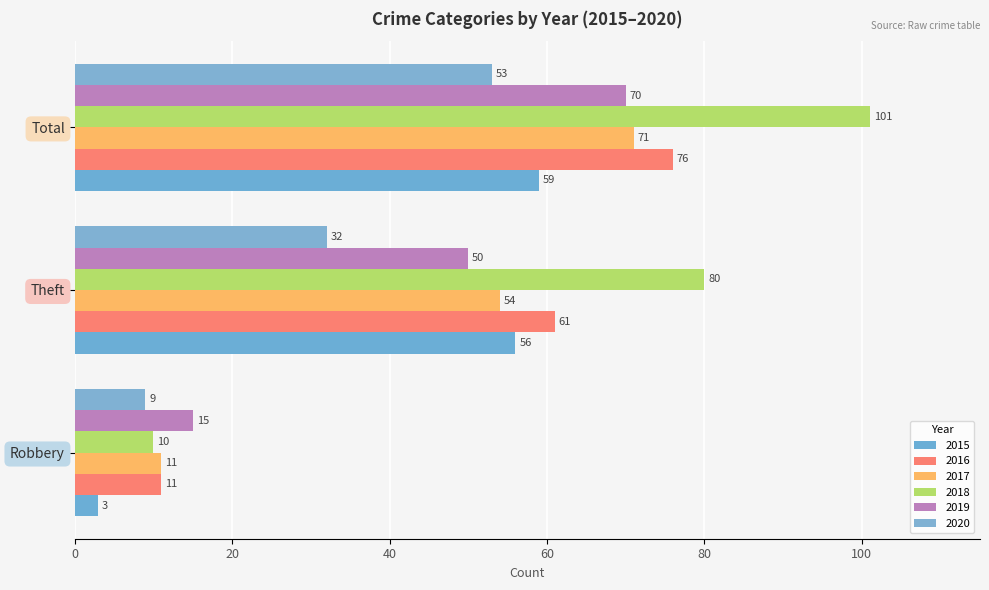

What is the label of the 2nd bar from the left?

Theft